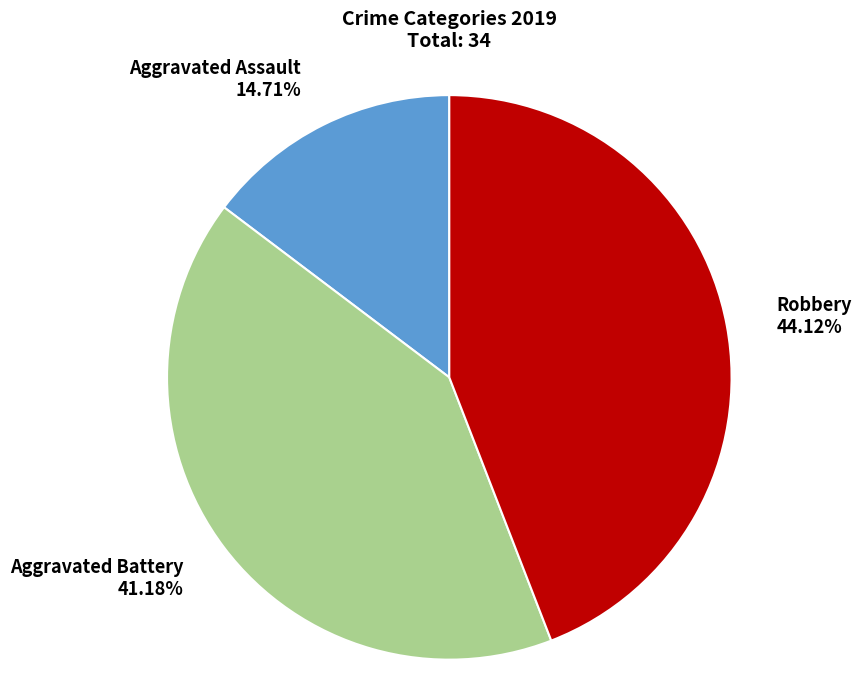

Rank the categories by value from highest to lowest.

Robbery, Aggravated Battery, Aggravated Assault